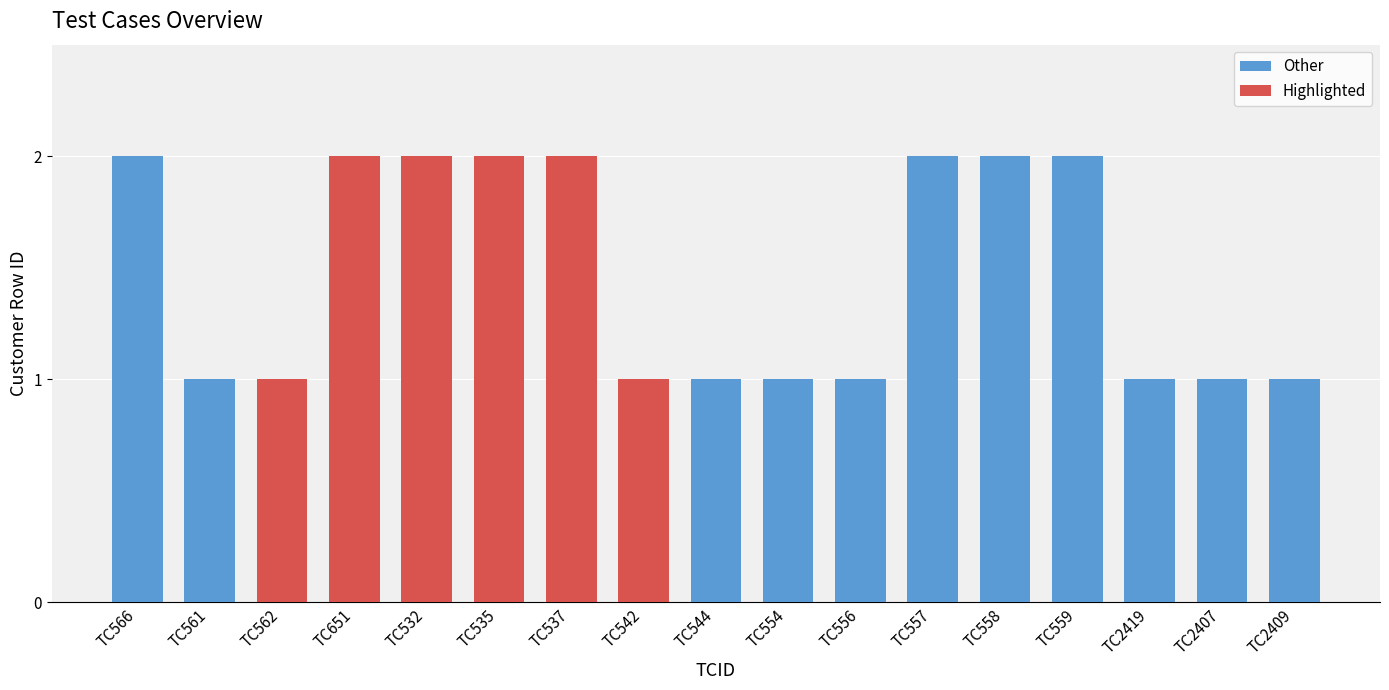

Between TC2407 and TC557, which is larger?

TC557